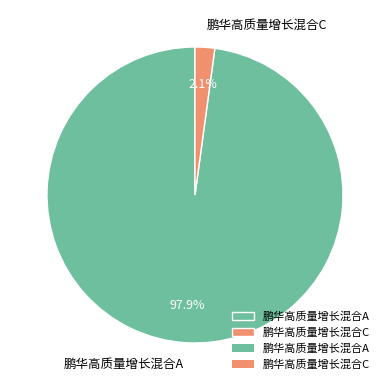

True or false: 鹏华高质量增长混合A accounts for 98% of the total.

True